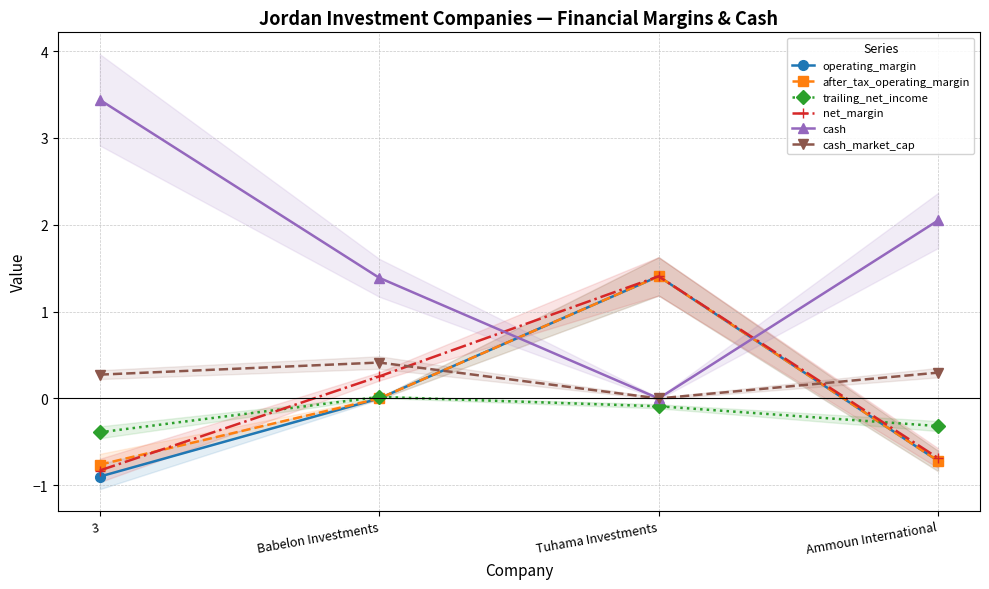

How many values in the after_tax_operating_margin series are below 0?

2